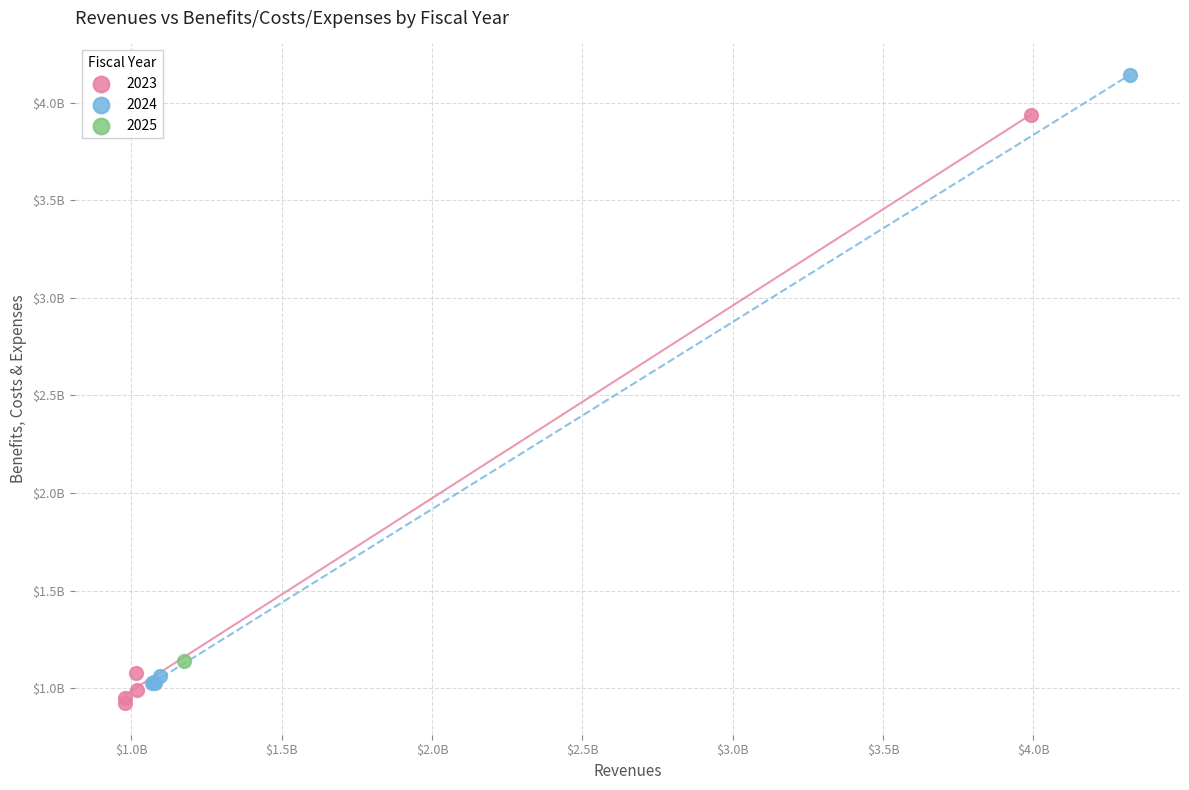

What are all the series names shown in the legend?

2023, 2024, 2025